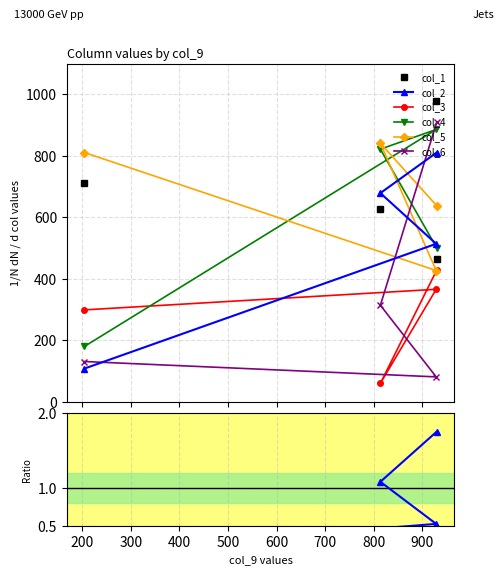

At which category does the chart reach its minimum across all series?

814